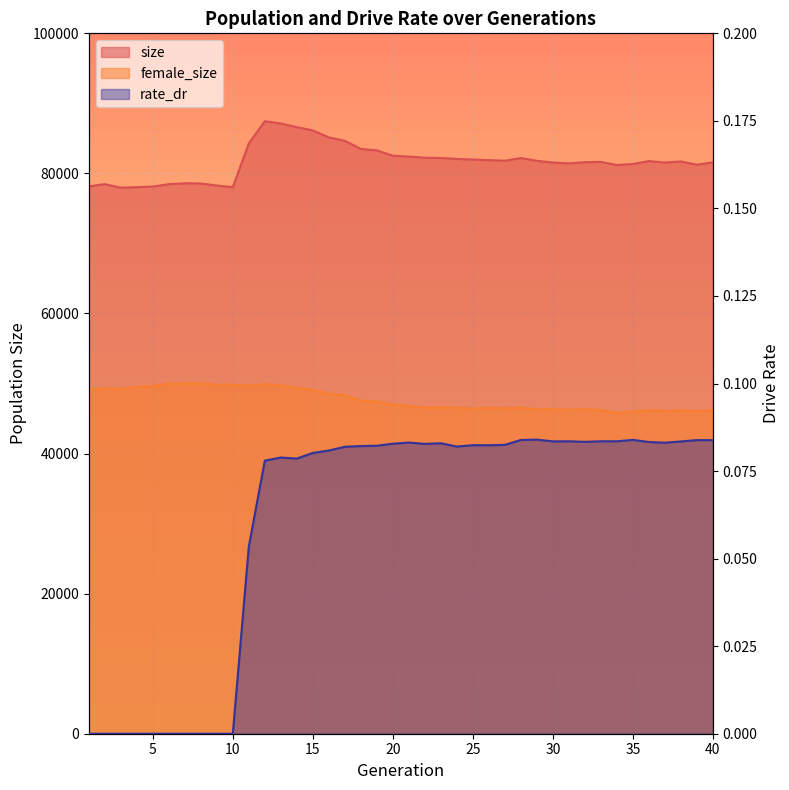

Does the chart display data point markers on the line(s)?

No